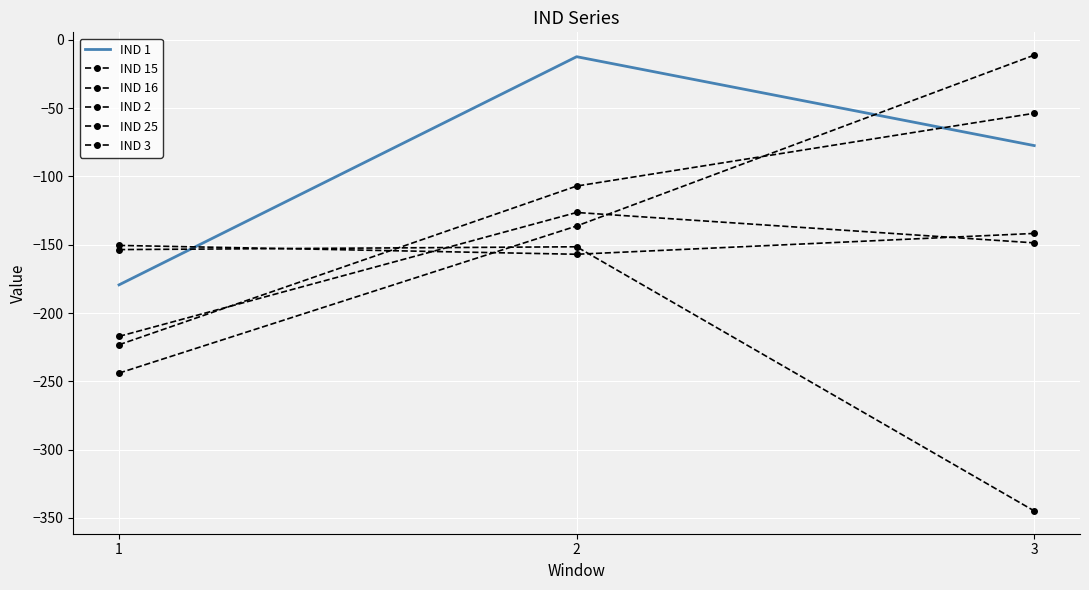

At which category is the sum across all series the highest?

2